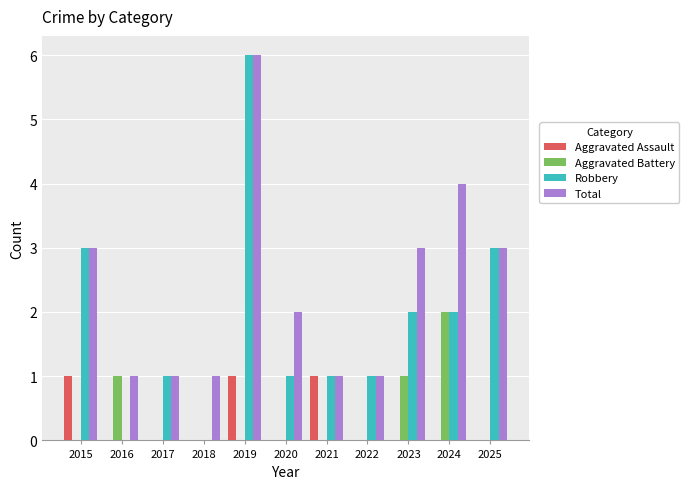

What are all the series names shown in the legend?

Aggravated Assault, Aggravated Battery, Robbery, Total